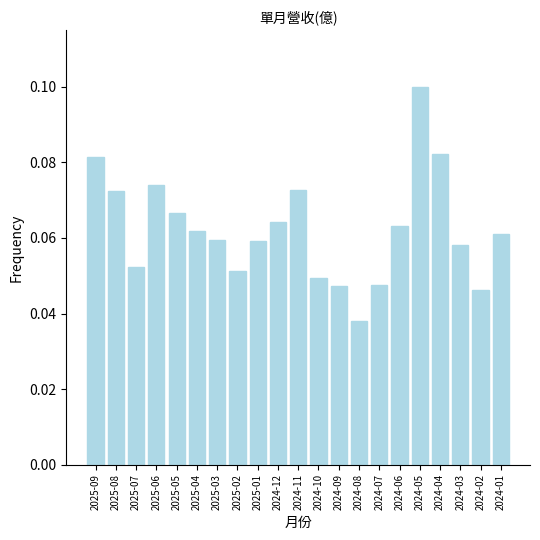

Between 2024-05 and 2024-11, which is larger?

2024-05